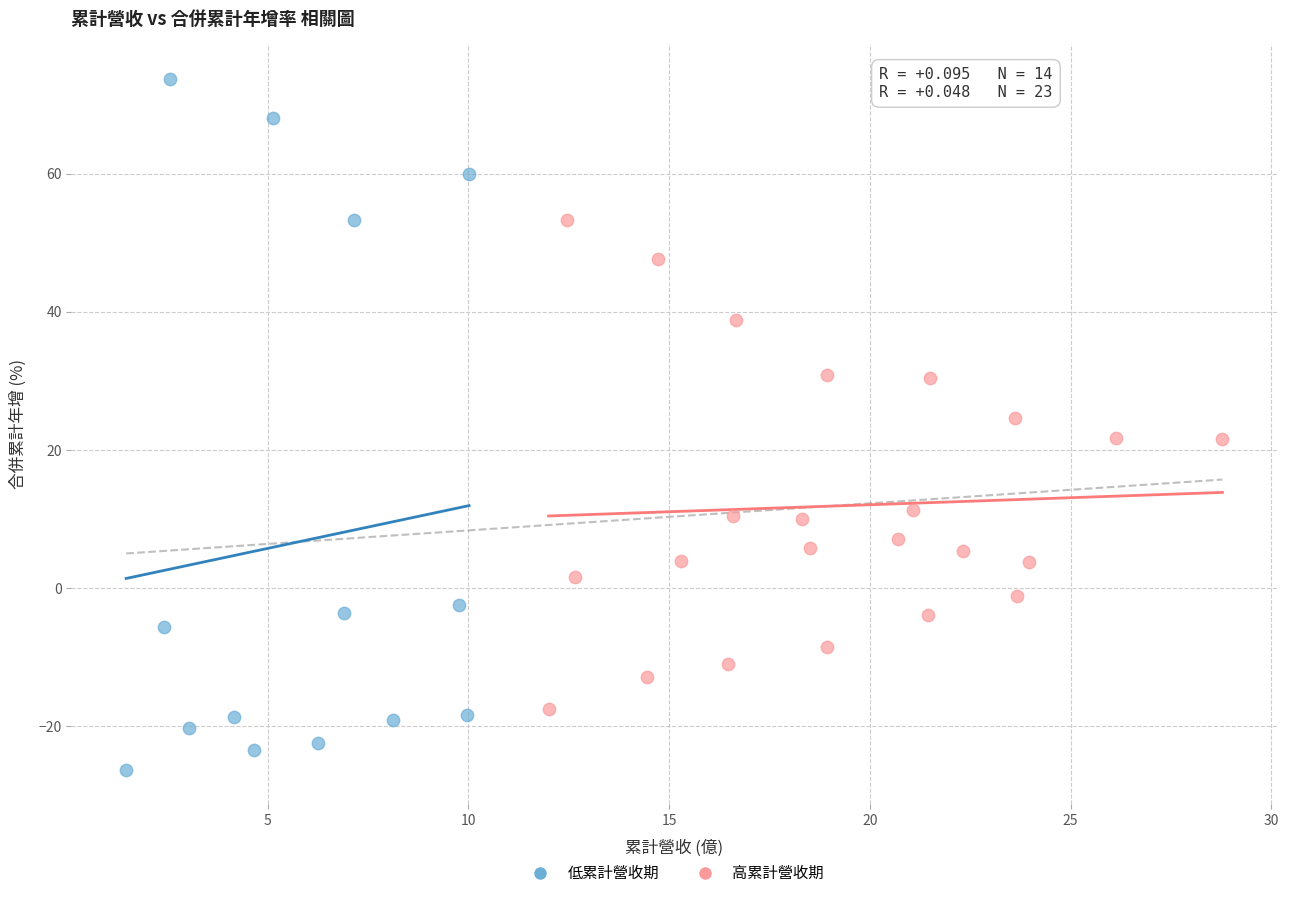

Which series contains the lowest Y value?

低累計營收期